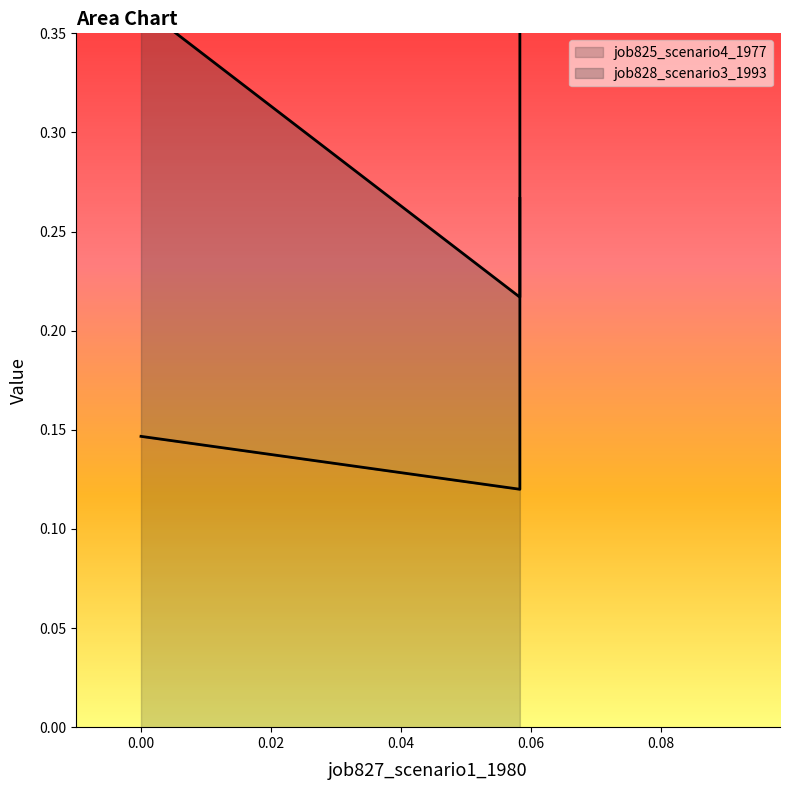

What is the smallest value displayed?

0.1